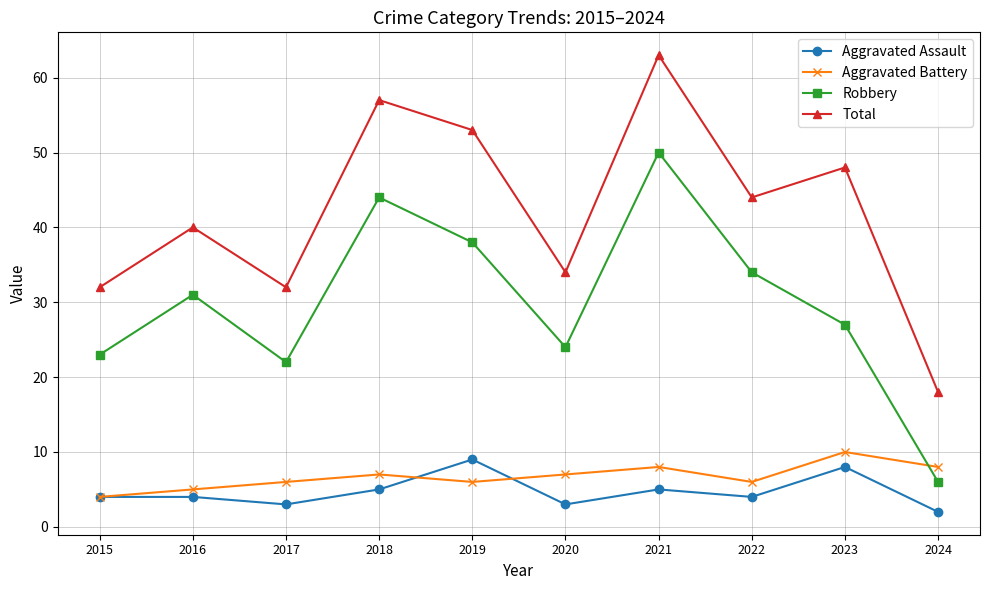

How many distinct data groups are displayed?

4